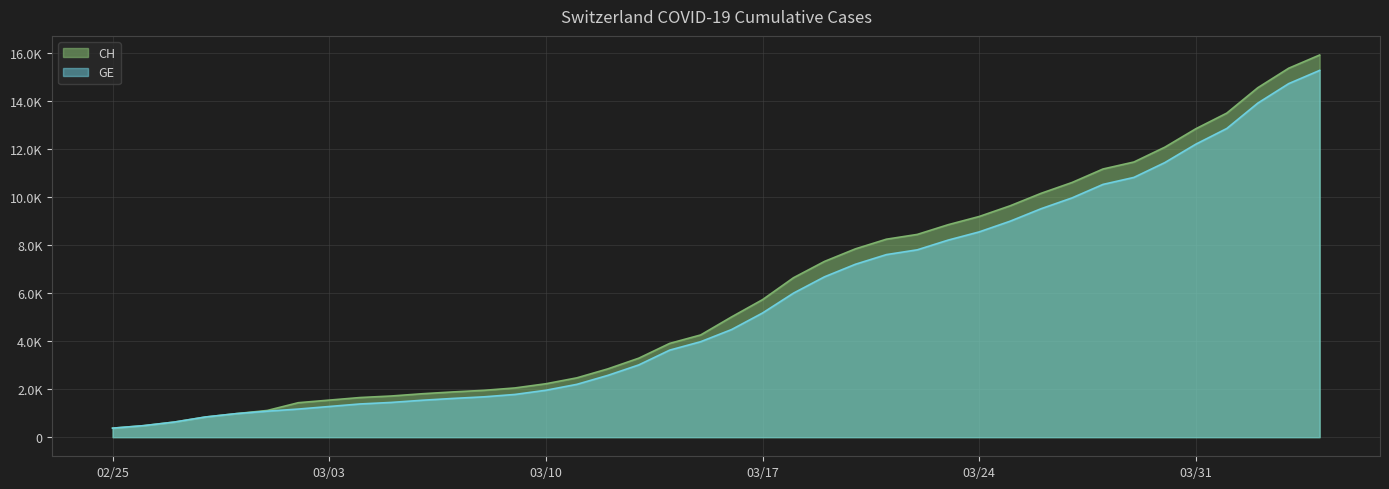

True or false: GE and CH cross at least once.

False